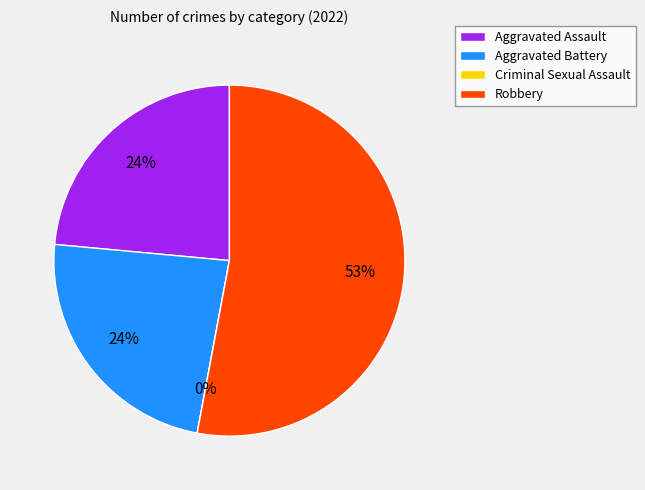

What percentage do Robbery and Aggravated Battery together represent?

76.5%